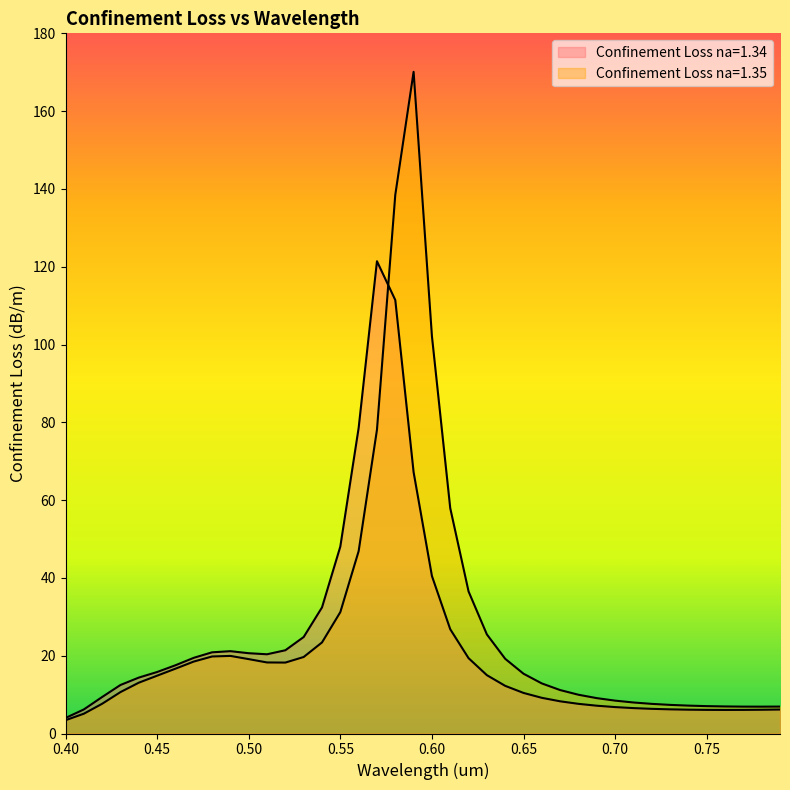

Between which two adjacent categories do Confinement Loss na=1.35 and Confinement Loss na=1.34 first intersect?

0.57 and 0.58